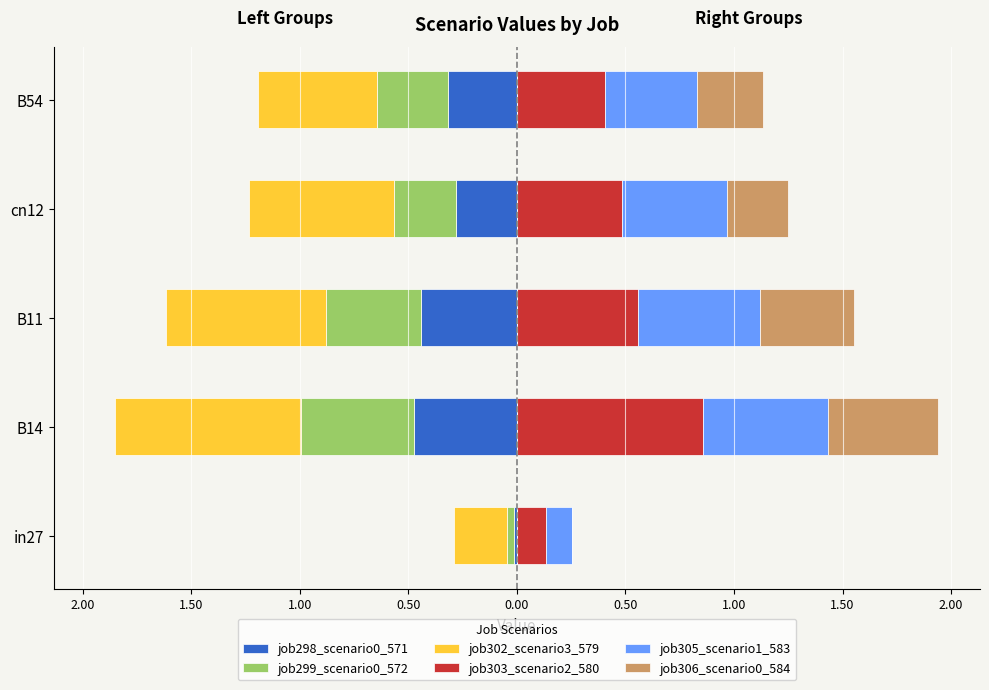

Reading left to right, list all the values displayed in this chart.

job298_scenario0_571: -0.0	-0.5	-0.4	-0.3	-0.3
job299_scenario0_572: -0.0	-0.5	-0.4	-0.3	-0.3
job302_scenario3_579: -0.2	-0.9	-0.7	-0.7	-0.5
job303_scenario2_580: 0.1	0.9	0.6	0.5	0.4
job305_scenario1_583: 0.1	0.6	0.6	0.5	0.4
job306_scenario0_584: 0.0	0.5	0.4	0.3	0.3